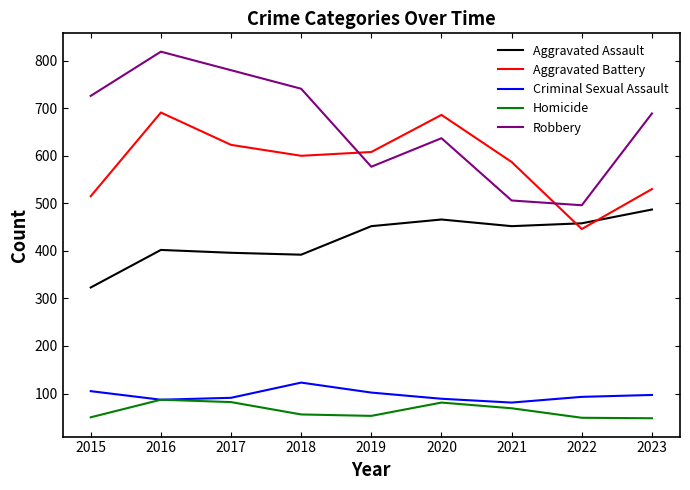

True or false: Criminal Sexual Assault and Robbery intersect in this chart.

False